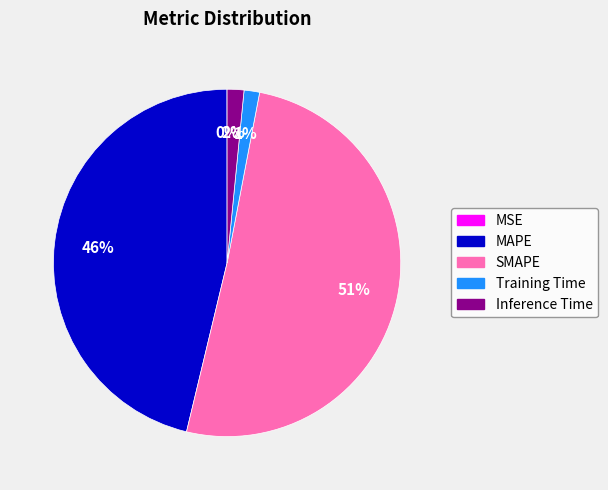

Is it true that SMAPE is 51% of the pie?

True